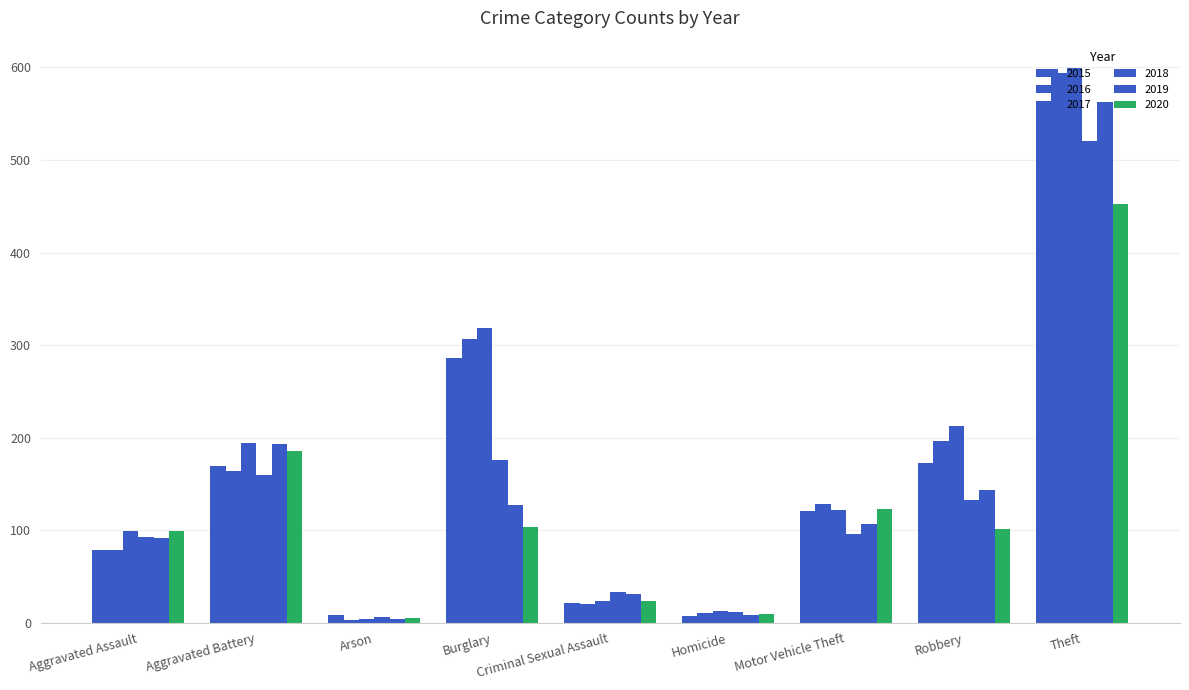

How many categories are shown in the chart?

9